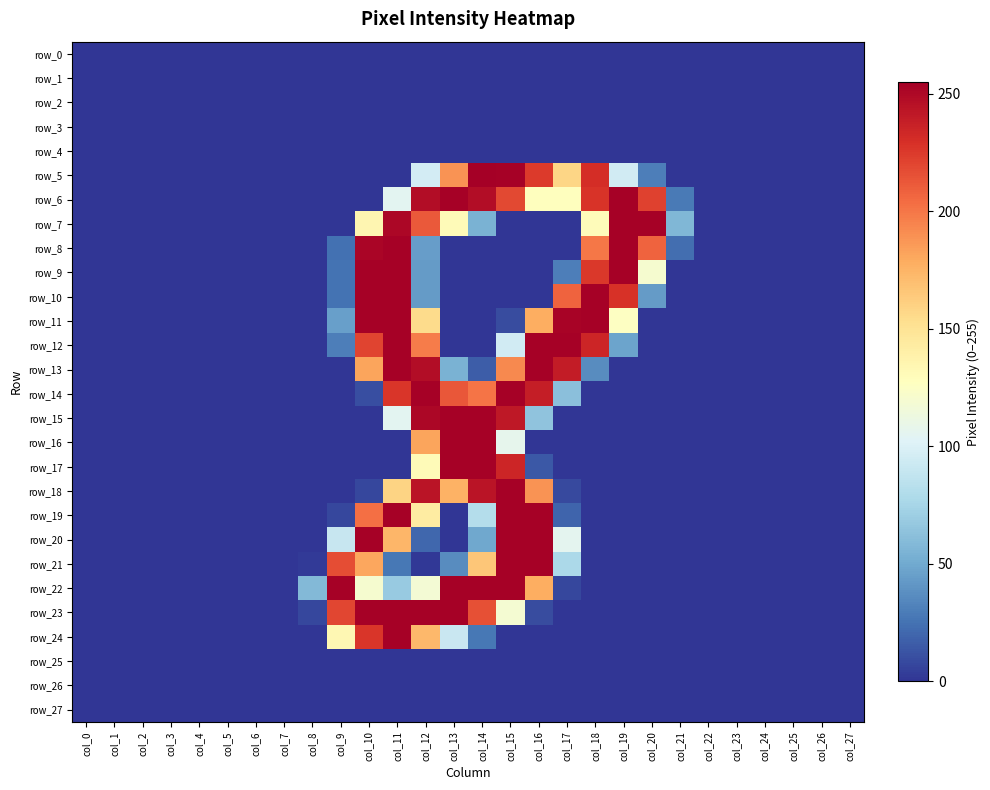

At col_22, list the series in order from smallest to largest.

row_0, row_1, row_2, row_3, row_4, row_5, row_6, row_7, row_8, row_9, row_10, row_11, row_12, row_13, row_14, row_15, row_16, row_17, row_18, row_19, row_20, row_21, row_22, row_23, row_24, row_25, row_26, row_27